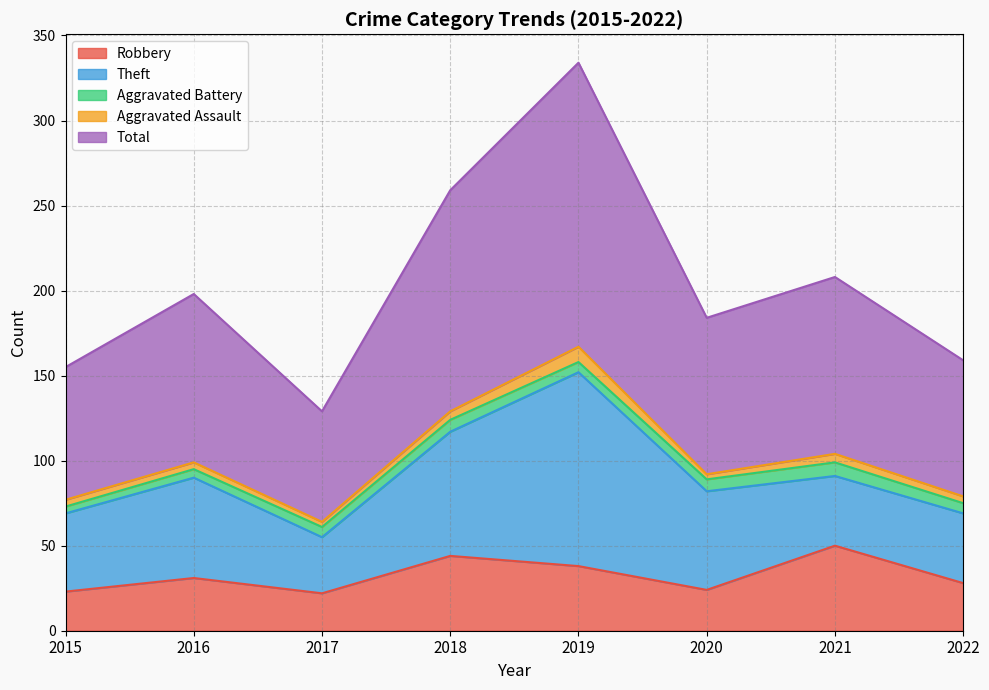

Which series has the largest total across all categories?

Total